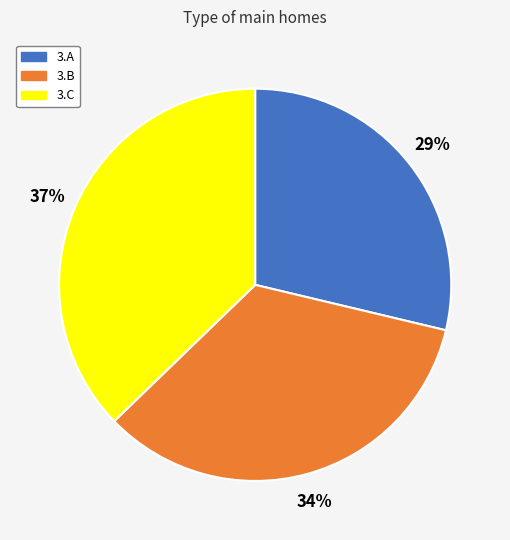

Does any single category account for the majority?

No